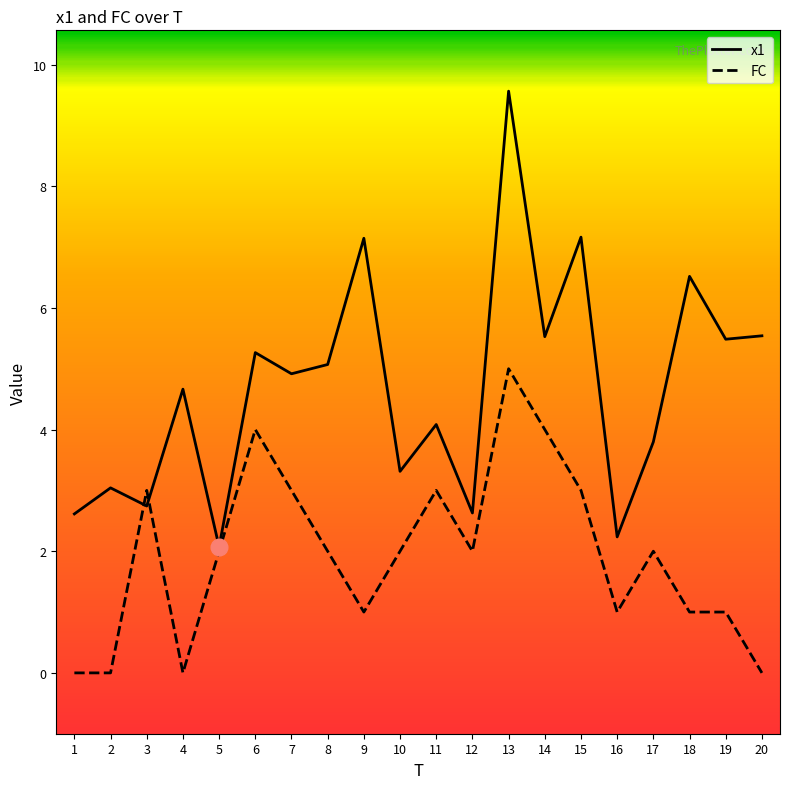

What is the sum of the FC values at 15 and 12?

5.0